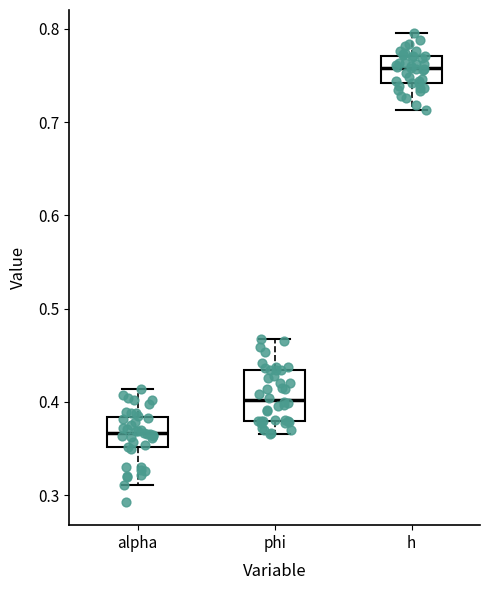

Where does the upper whisker of the box for alpha end on the y-axis? The values are not printed on the chart, so give them approximately, as read against the axis.

0.41